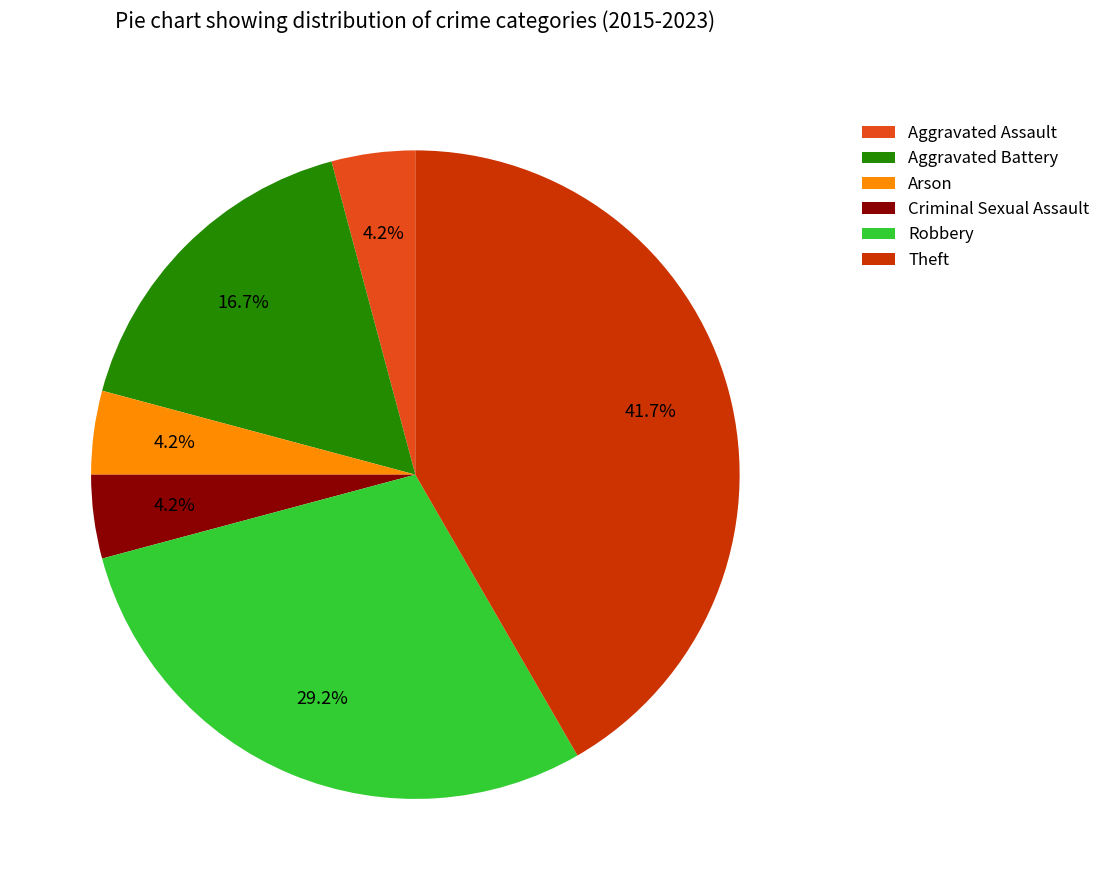

Approximately how many times larger is the value at Theft compared to Aggravated Battery?

2.5